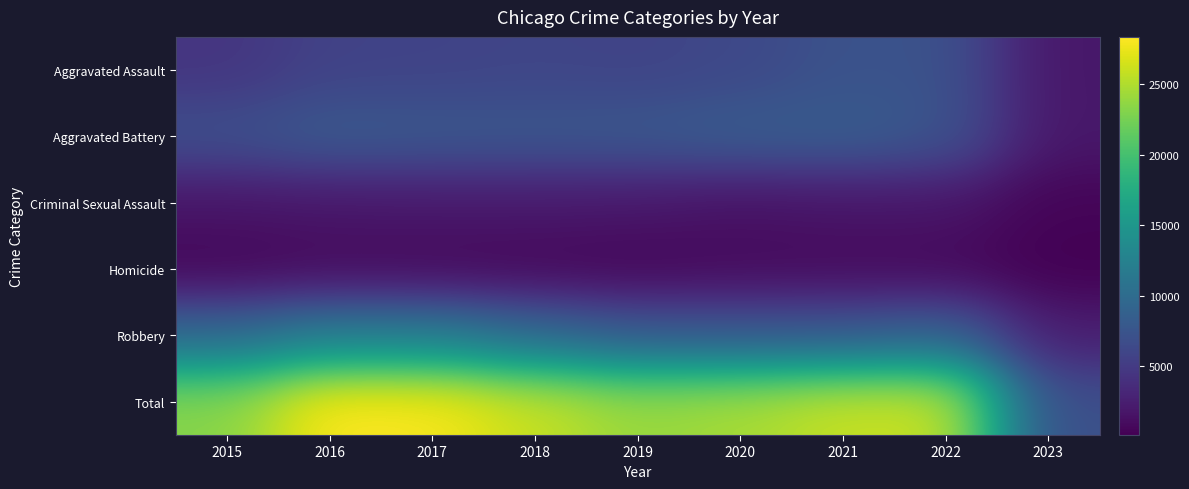

Between 2023 and 2019, which is larger?

2019